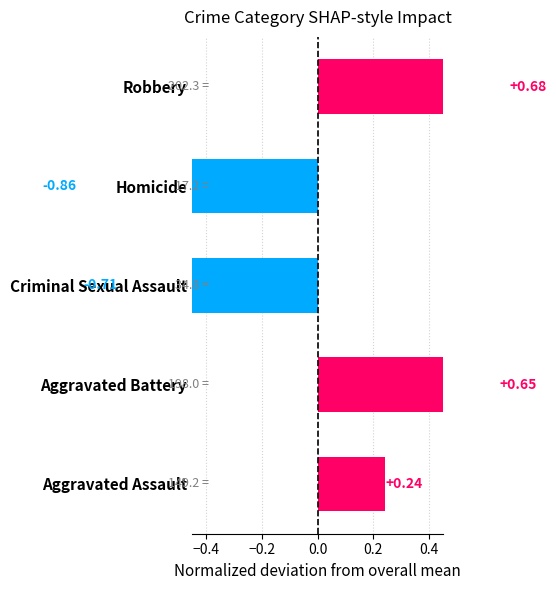

How many negative values are there?

2